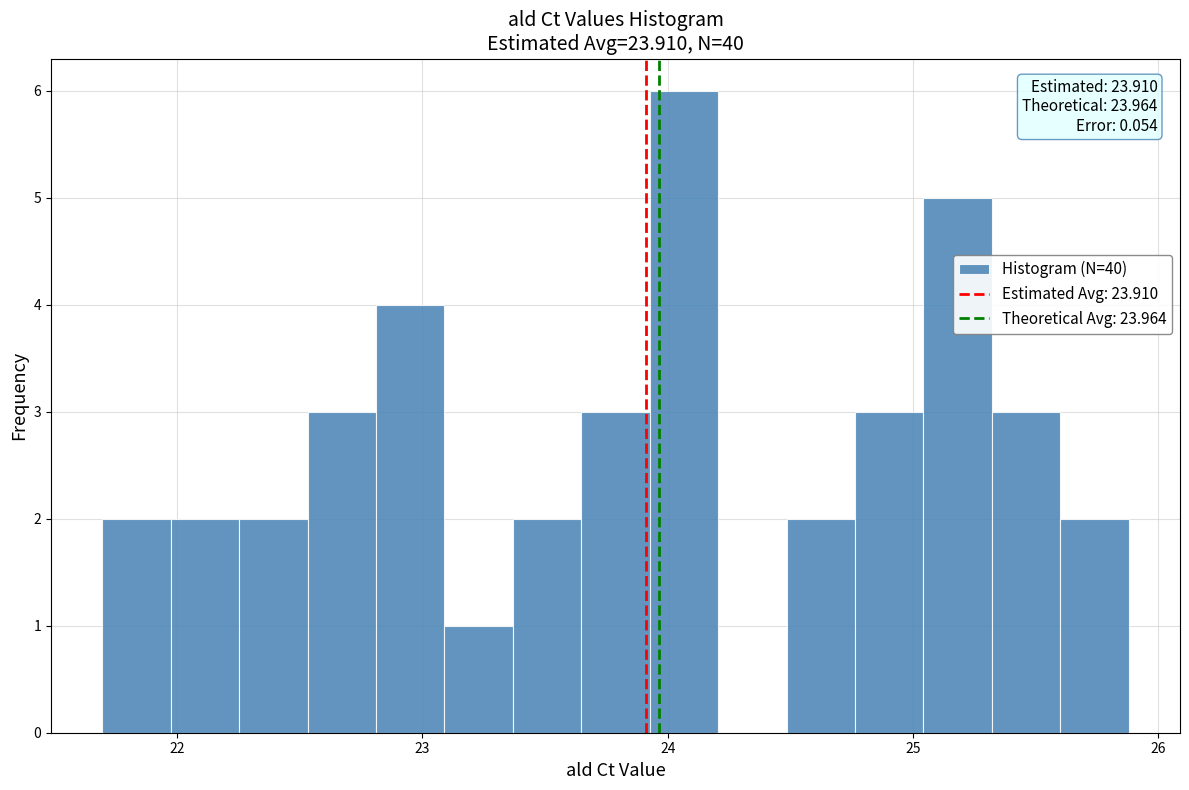

Around what value on the x-axis is the tallest bar? Give the approximate position of its centre, as read against the axis.

24.1